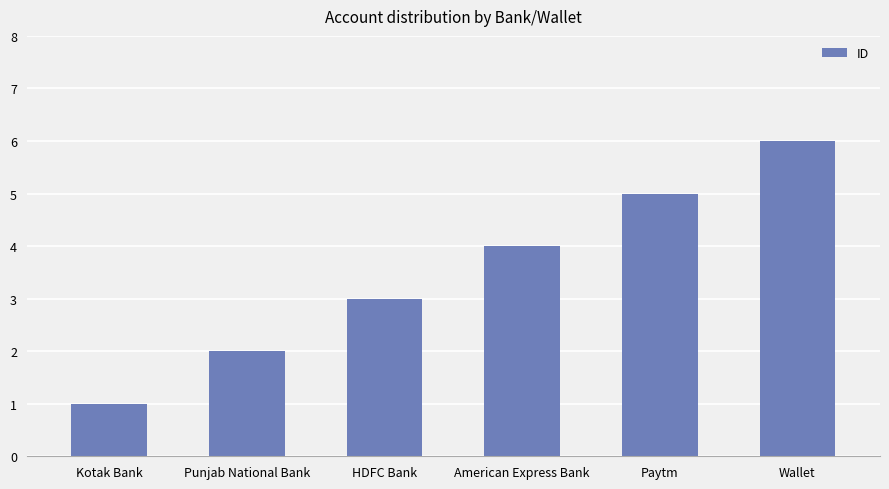

What is the label of the 6th bar from the right?

Kotak Bank